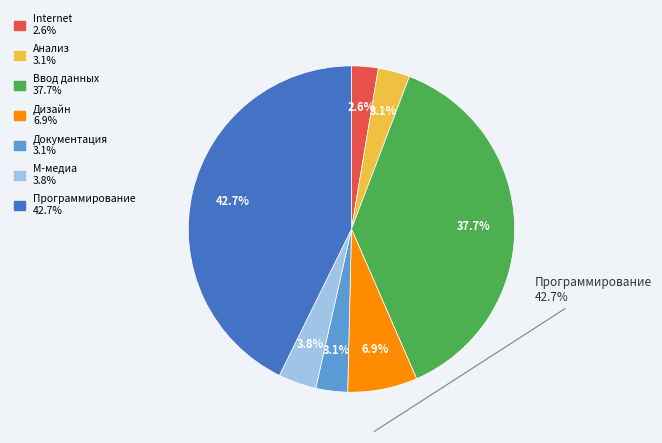

Is there any slice that represents more than half of the pie?

No